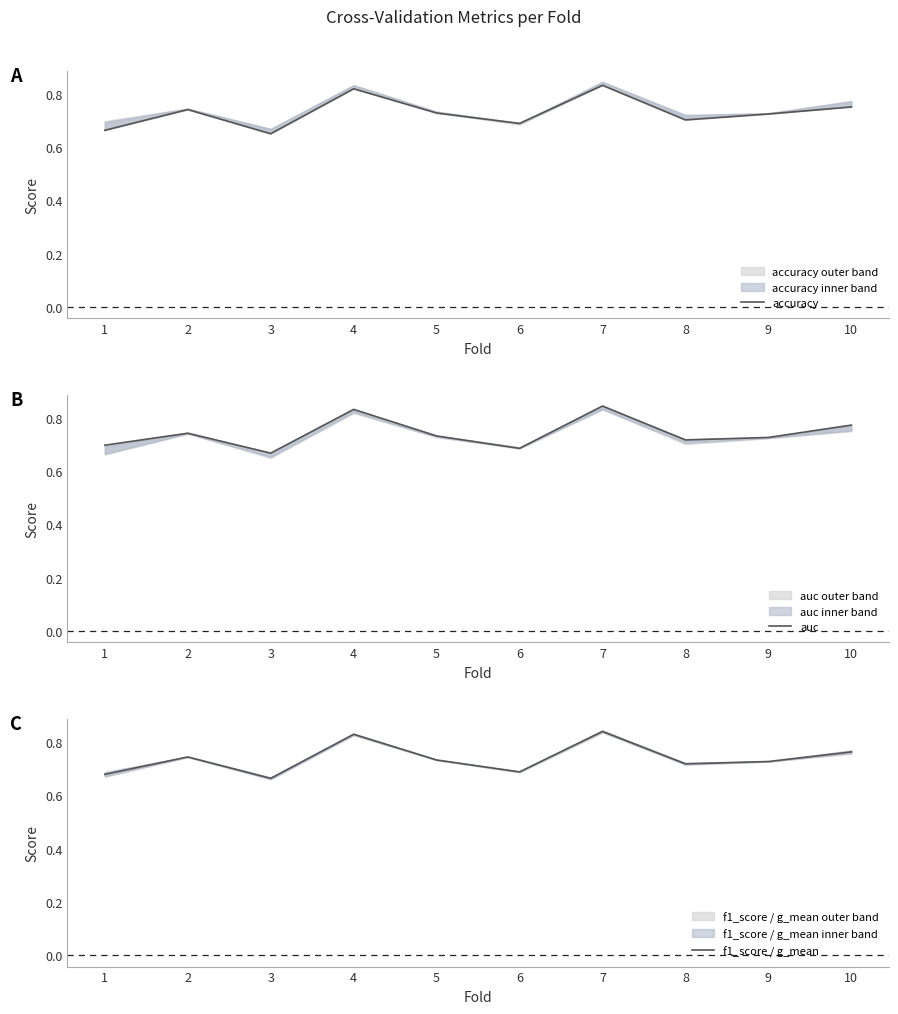

True or false: f1_score / g_mean has a value of 0.7 at 3.

True